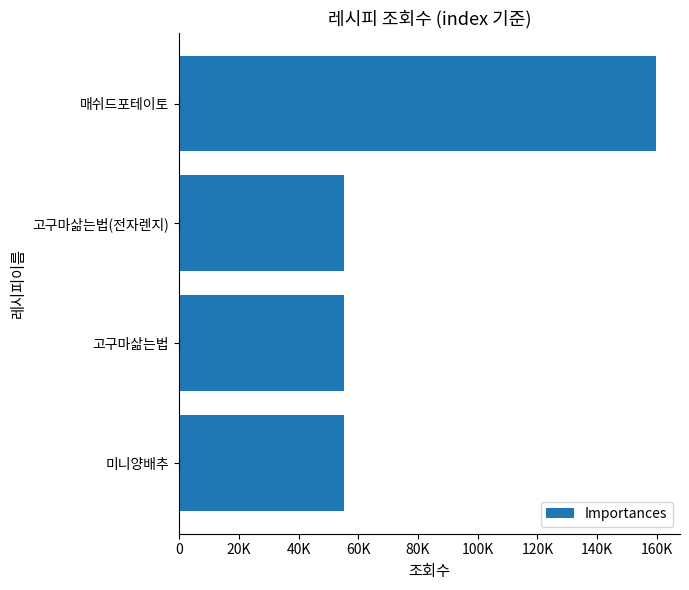

Are the bars horizontal?

Yes